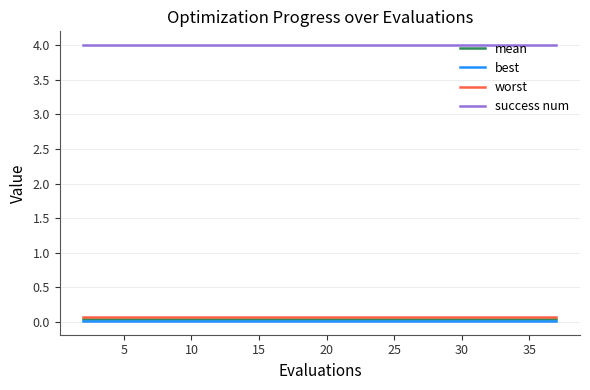

What is the highest value of the success num series?

4.0